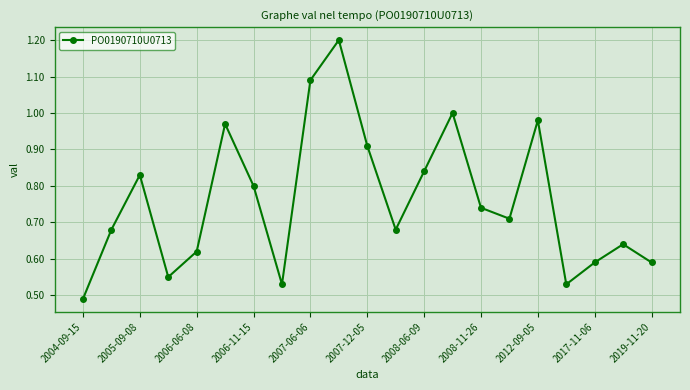

True or false: there are more than 2 points higher than both neighbors.

True